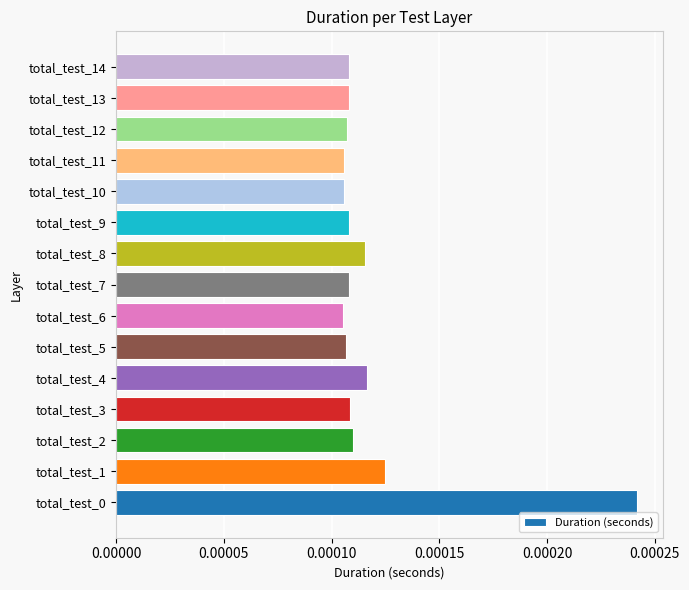

Which has a higher value, total_test_8 or total_test_3?

total_test_8